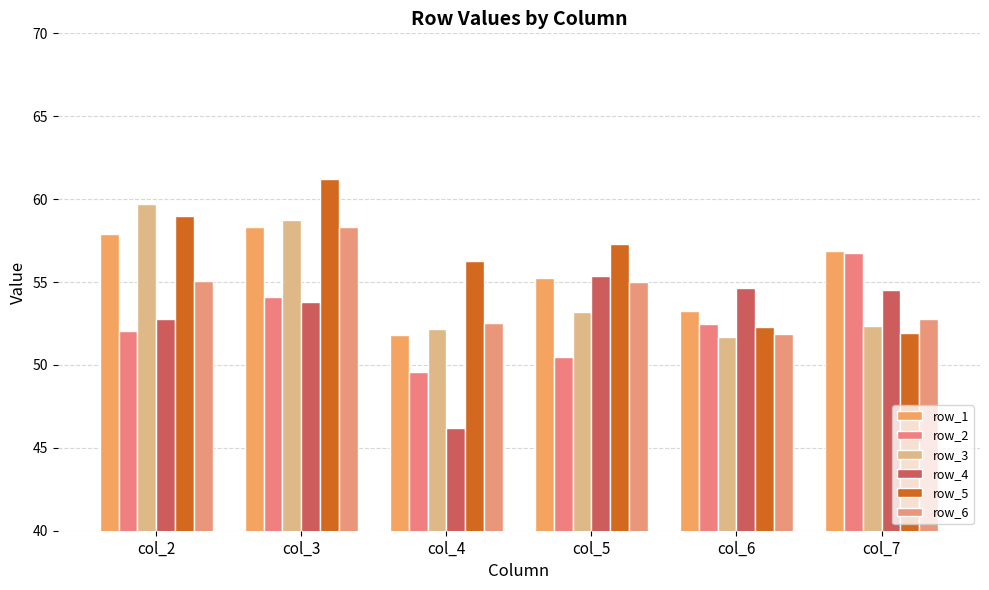

What is the difference between the second highest and second lowest values in the row_6 series?

2.6